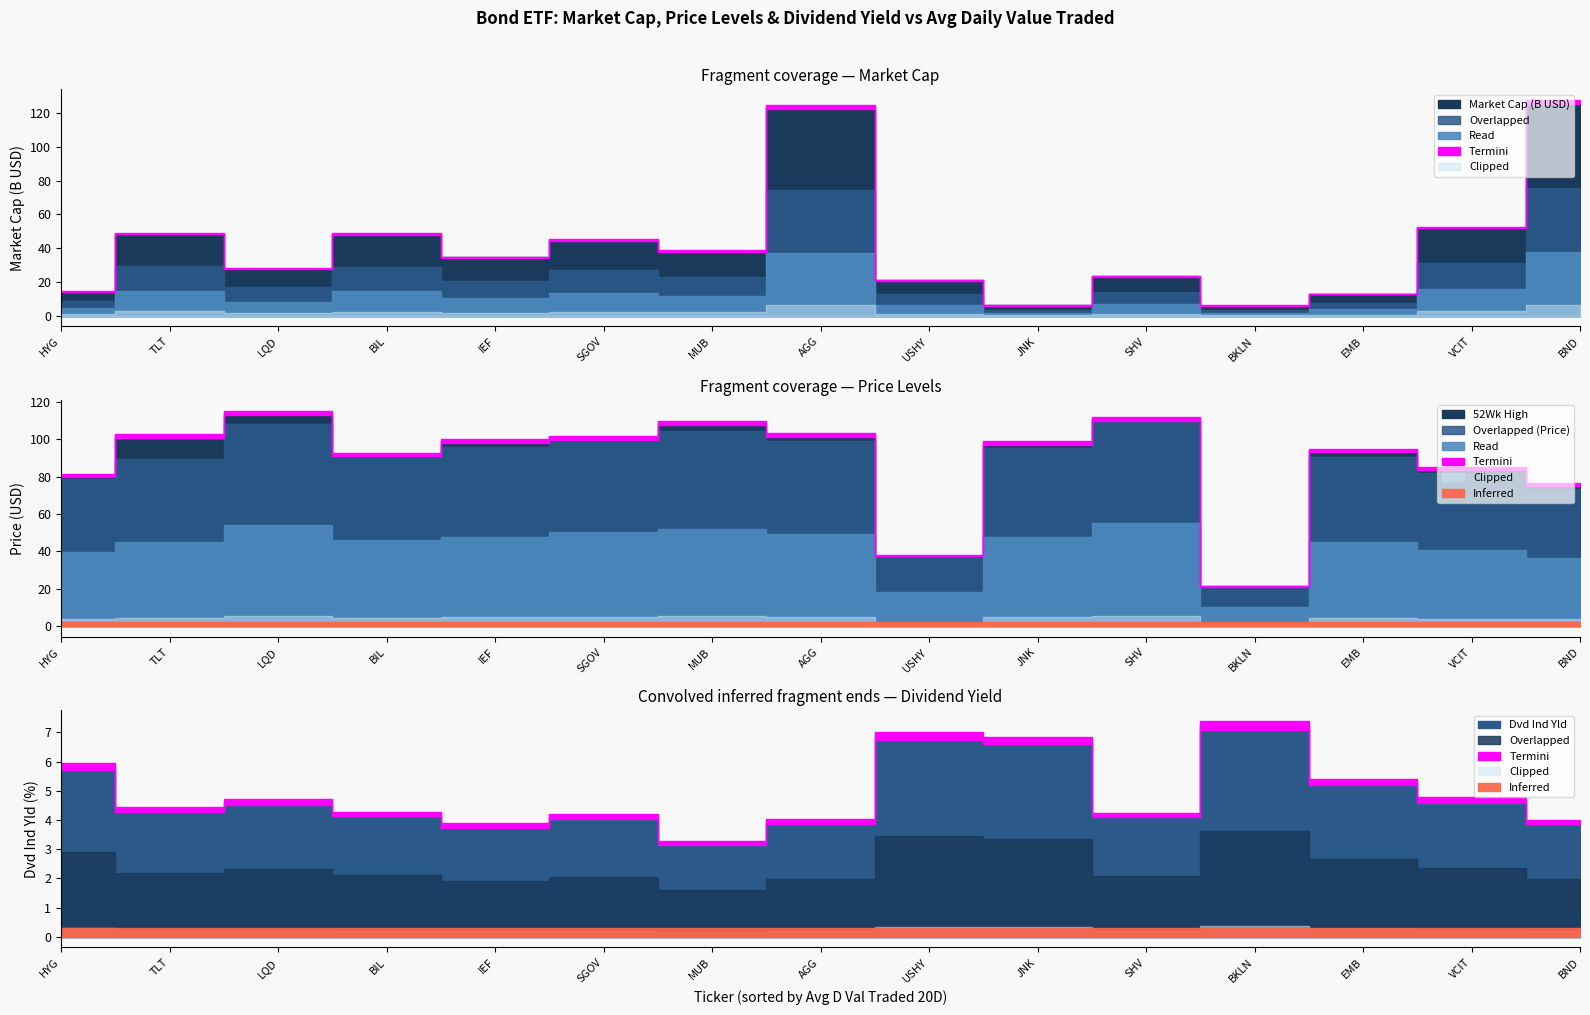

At which category does Market Cap reach its first local peak?

TLT